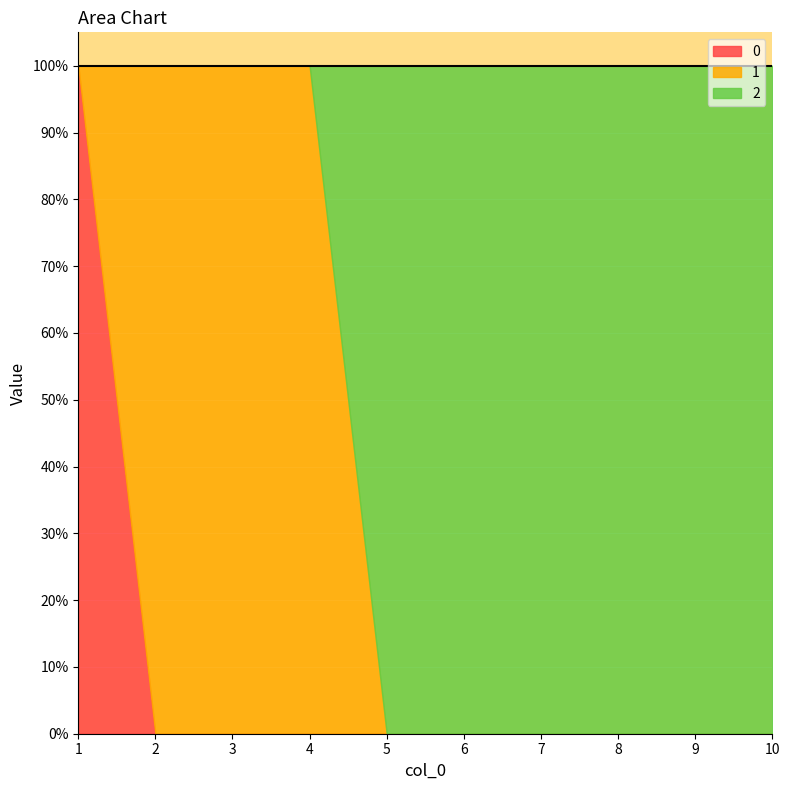

What are all the series names shown in the legend?

0, 1, 2